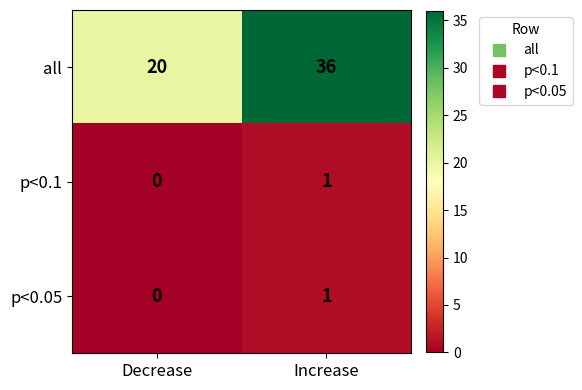

What is the difference between the maximum and minimum values in the all series?

16